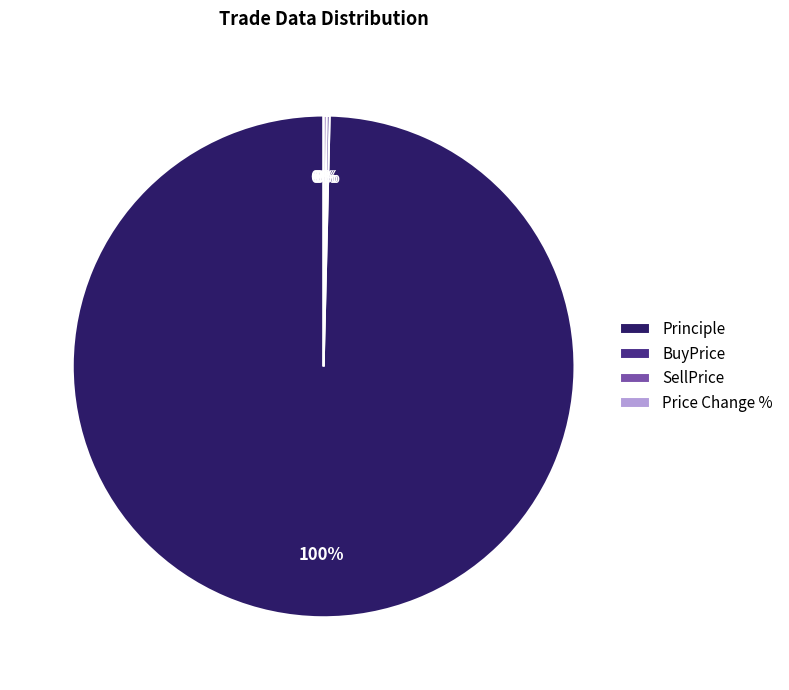

Does any single category account for the majority?

Yes